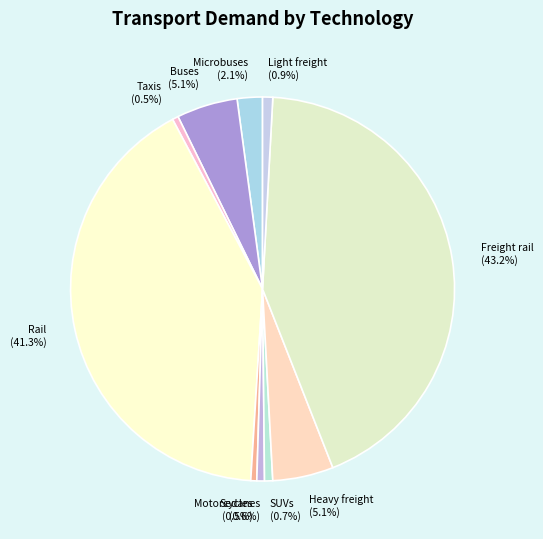

What percentage is the Freight rail slice, to the nearest percent?

43%